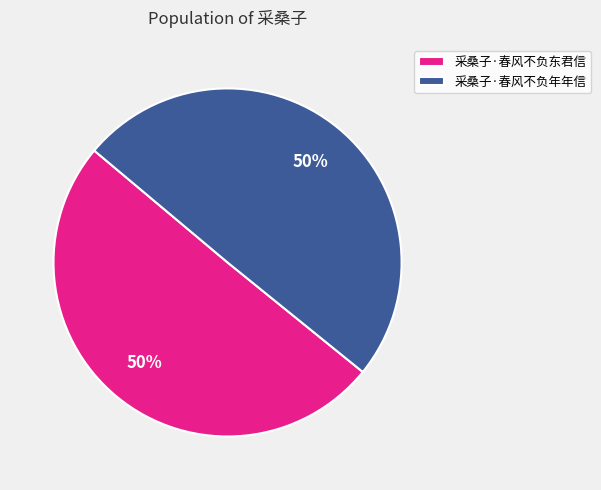

Approximately how many times larger is the value at 采桑子·春风不负东君信 compared to 采桑子·春风不负年年信?

1.0